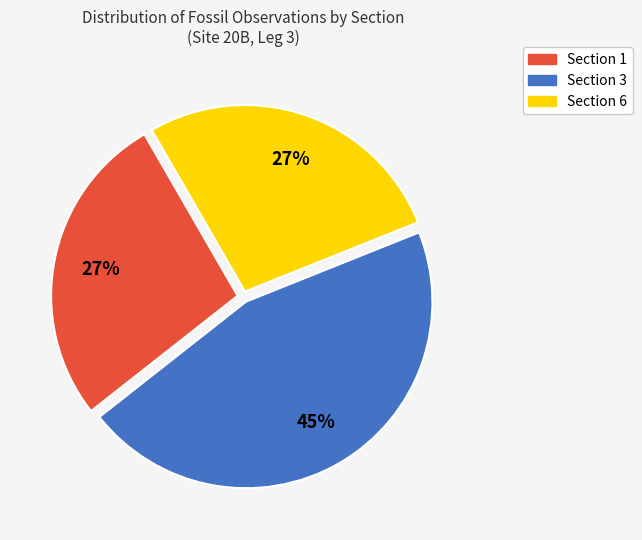

To the nearest percent, what percentage of the pie is Section 6?

27%